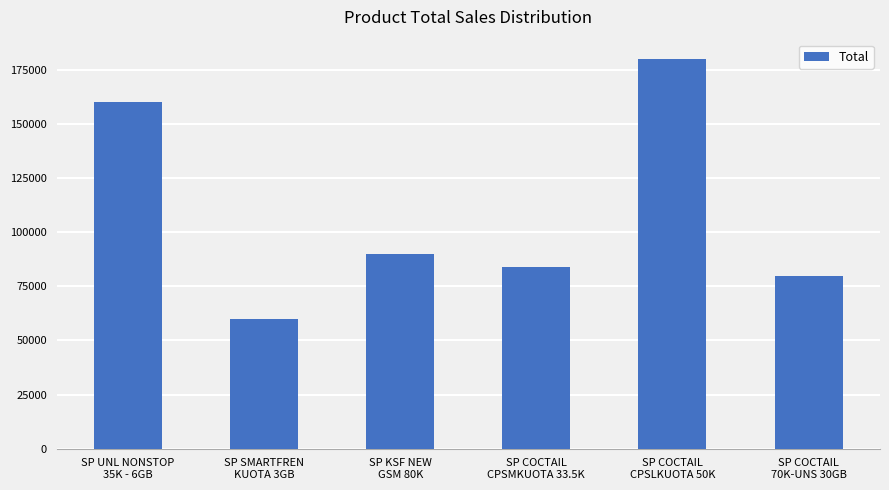

Which has a higher value, SP COCTAIL
CPSLKUOTA 50K or SP UNL NONSTOP
35K - 6GB?

SP COCTAIL
CPSLKUOTA 50K